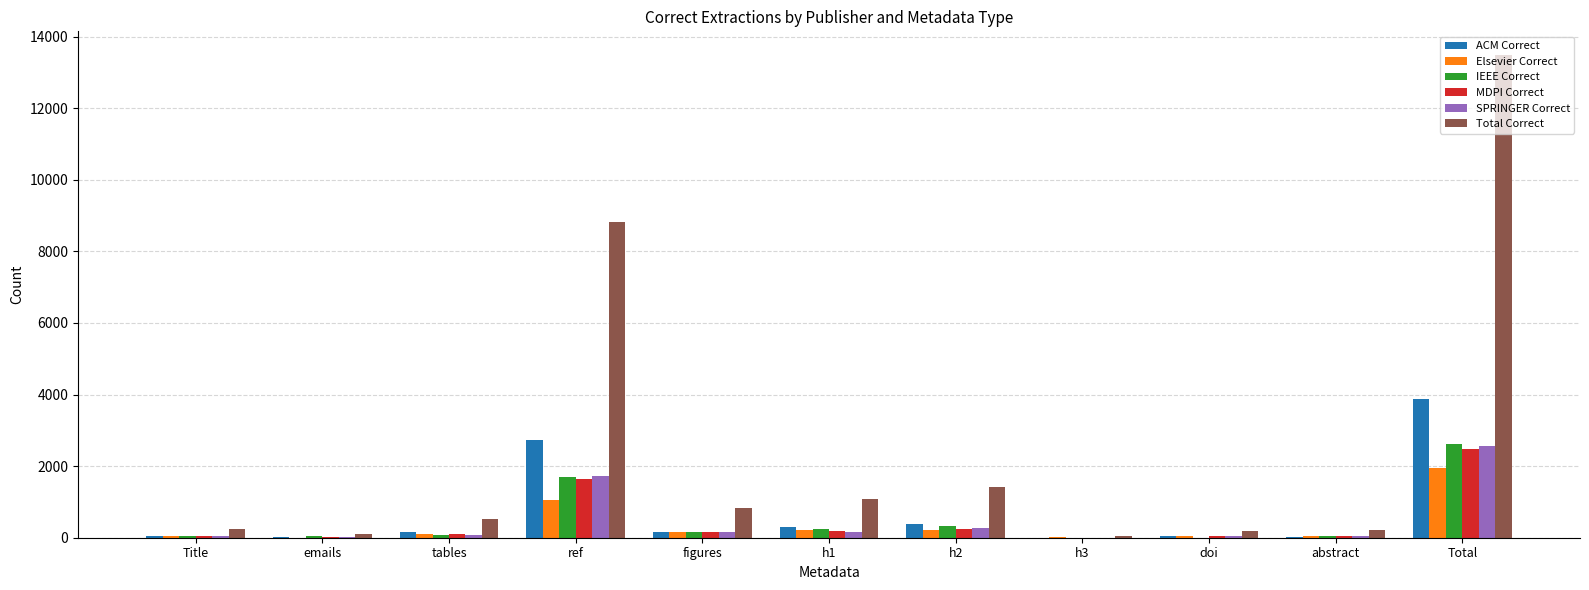

Count the number of categories in the chart.

11